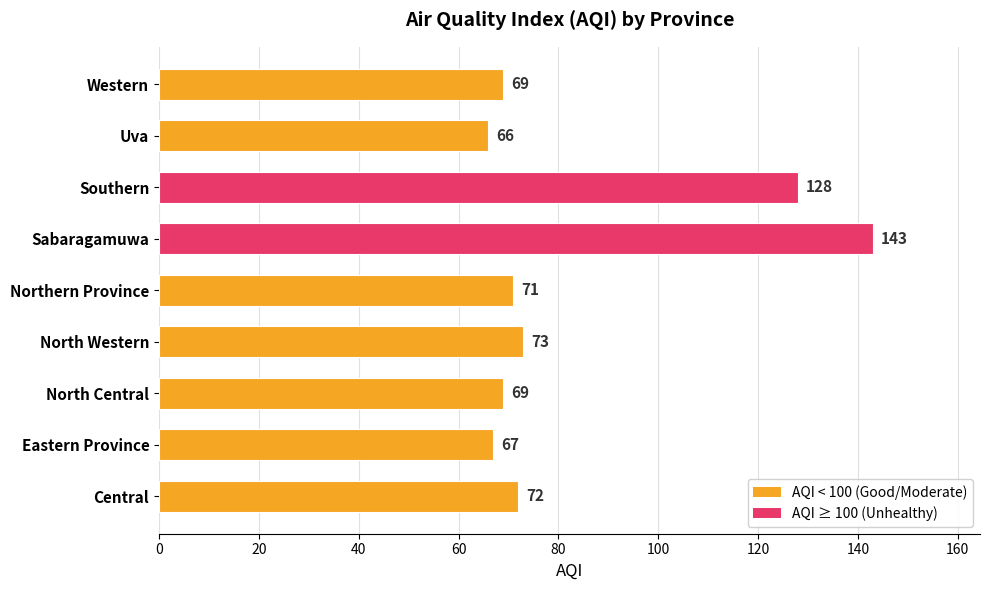

What is the minimum value shown in the chart?

66